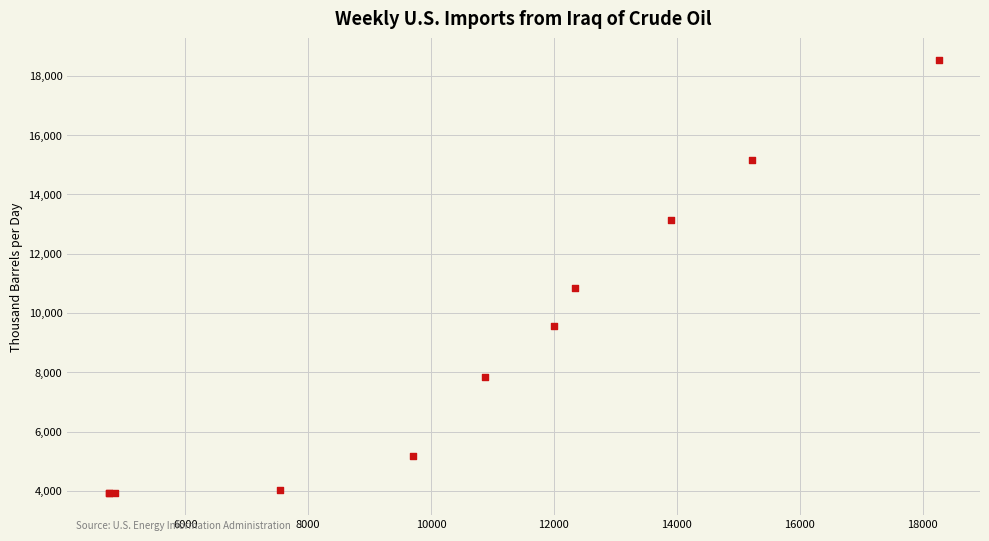

What Y value in the scatter plot is closest to 11229?

10837.3